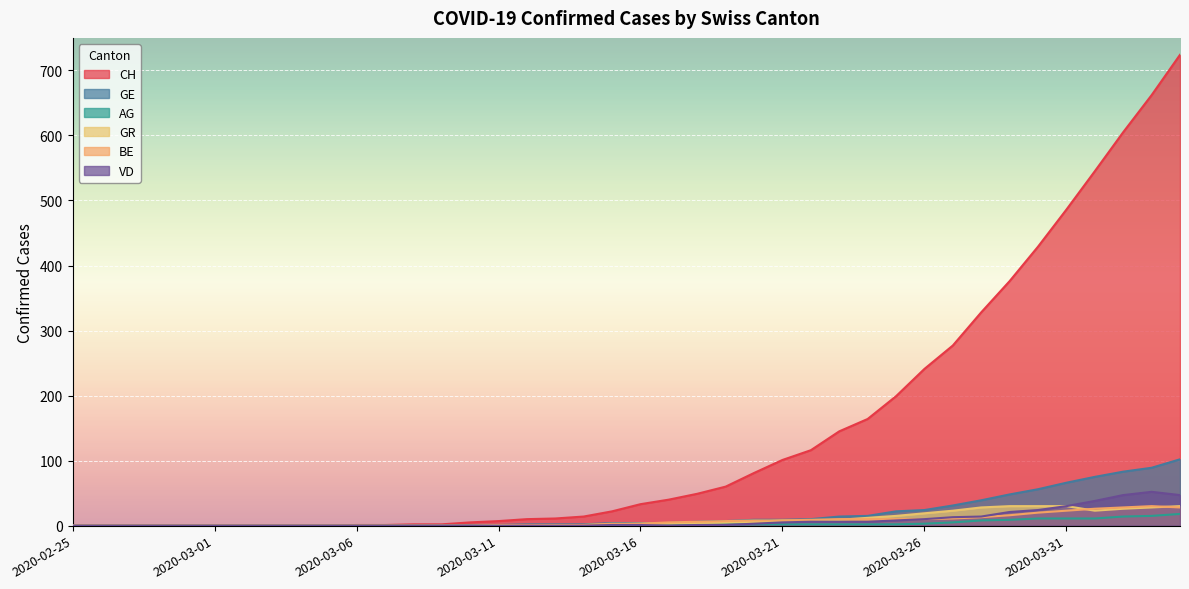

How many distinct data groups are displayed?

6